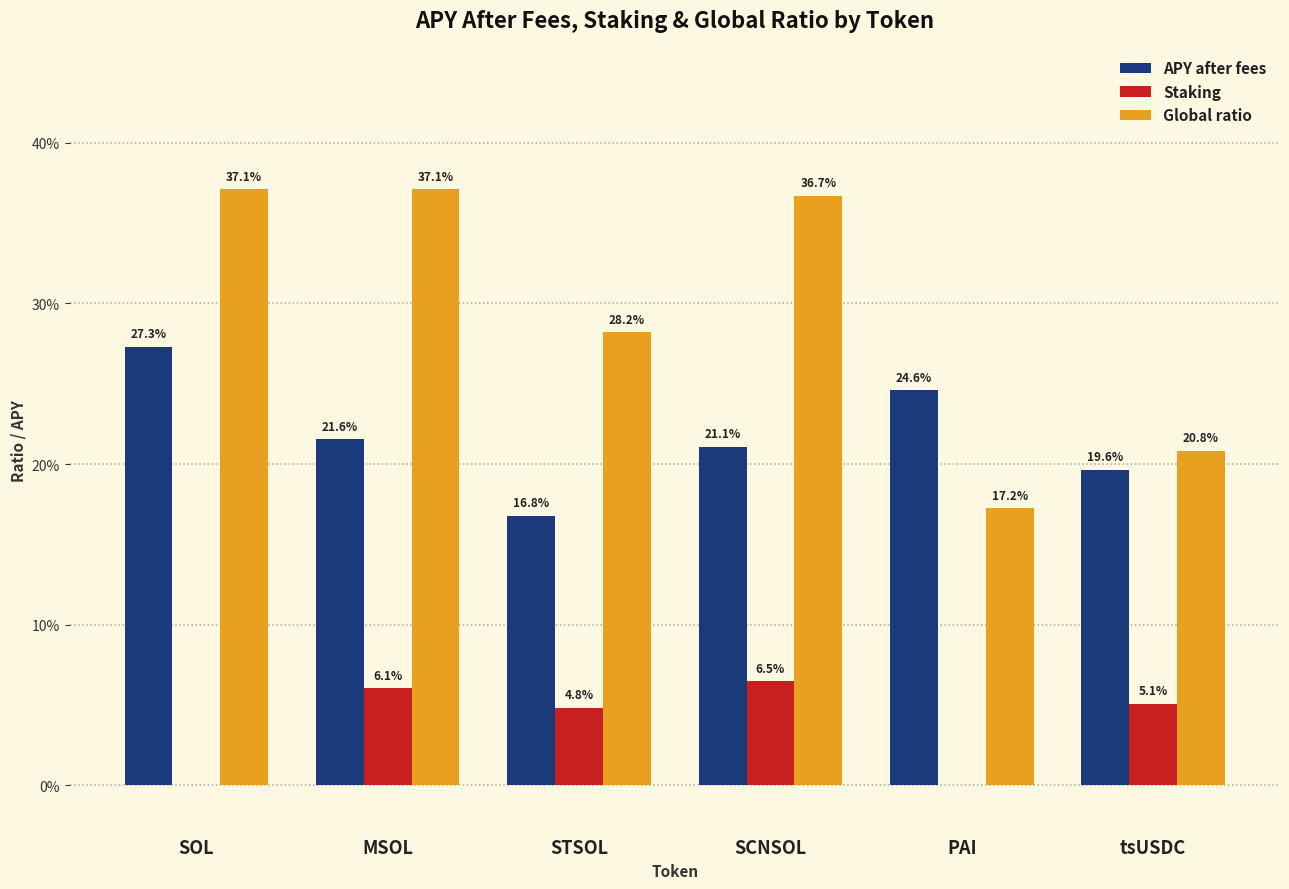

Does the chart contain stacked bars?

No